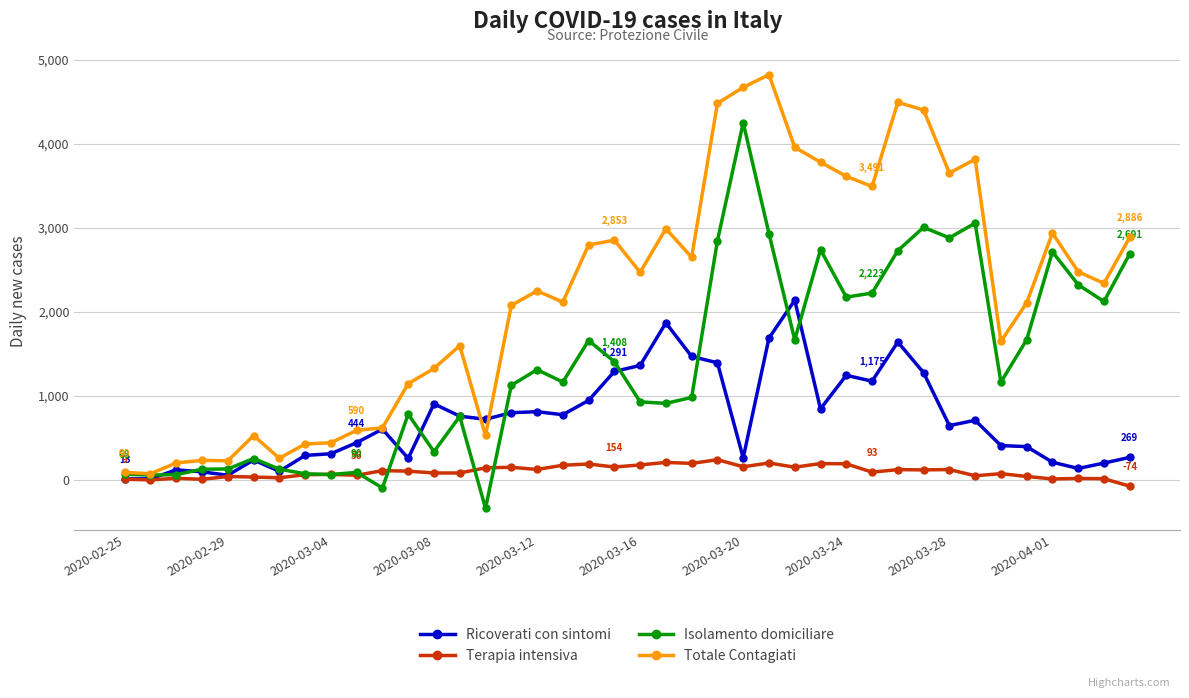

True or false: Totale Contagiati has more than 0 points higher than both neighbors.

True